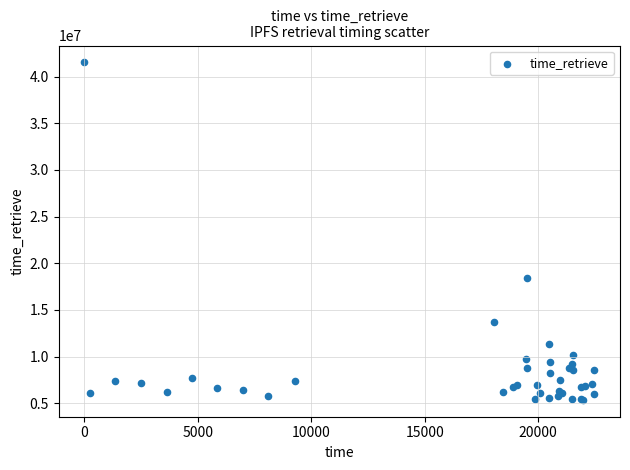

What Y value in the scatter plot is closest to 23438706?

18404143